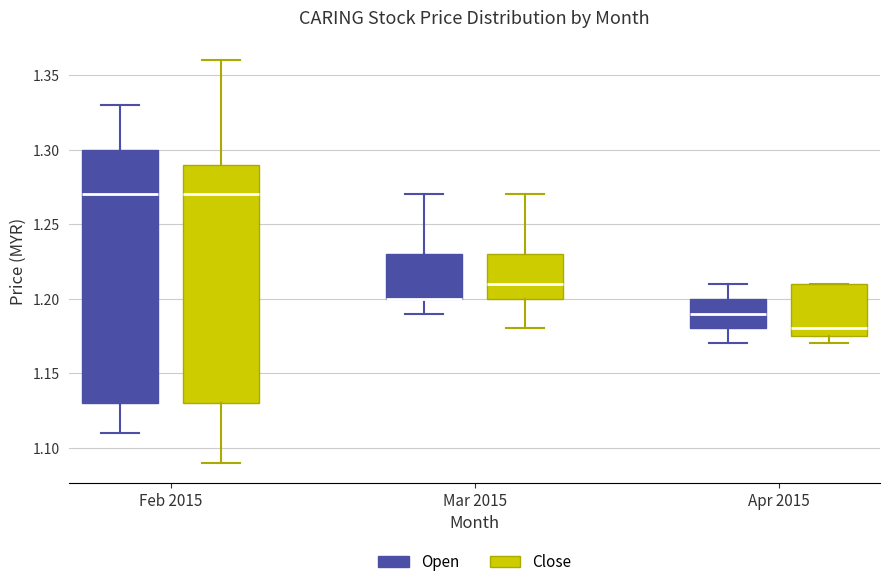

Reading left to right, transcribe this box plot: for each box, give where its median line is, the range the box spans, and where its two whiskers end, as read against the y-axis. The values are not printed on the chart, so give them approximately, as read against the axis.

Feb 2015 (Open): median 1.270, box 1.130 to 1.300, whiskers 1.110 to 1.330
Feb 2015 (Close): median 1.270, box 1.130 to 1.290, whiskers 1.090 to 1.360
Mar 2015 (Open): median 1.200 (drawn on the box's lower edge), box 1.200 to 1.230, whiskers 1.190 to 1.270
Mar 2015 (Close): median 1.210, box 1.200 to 1.230, whiskers 1.180 to 1.270
Apr 2015 (Open): median 1.190, box 1.180 to 1.200, whiskers 1.170 to 1.210
Apr 2015 (Close): median 1.180, box 1.175 to 1.210, whiskers 1.170 to 1.210